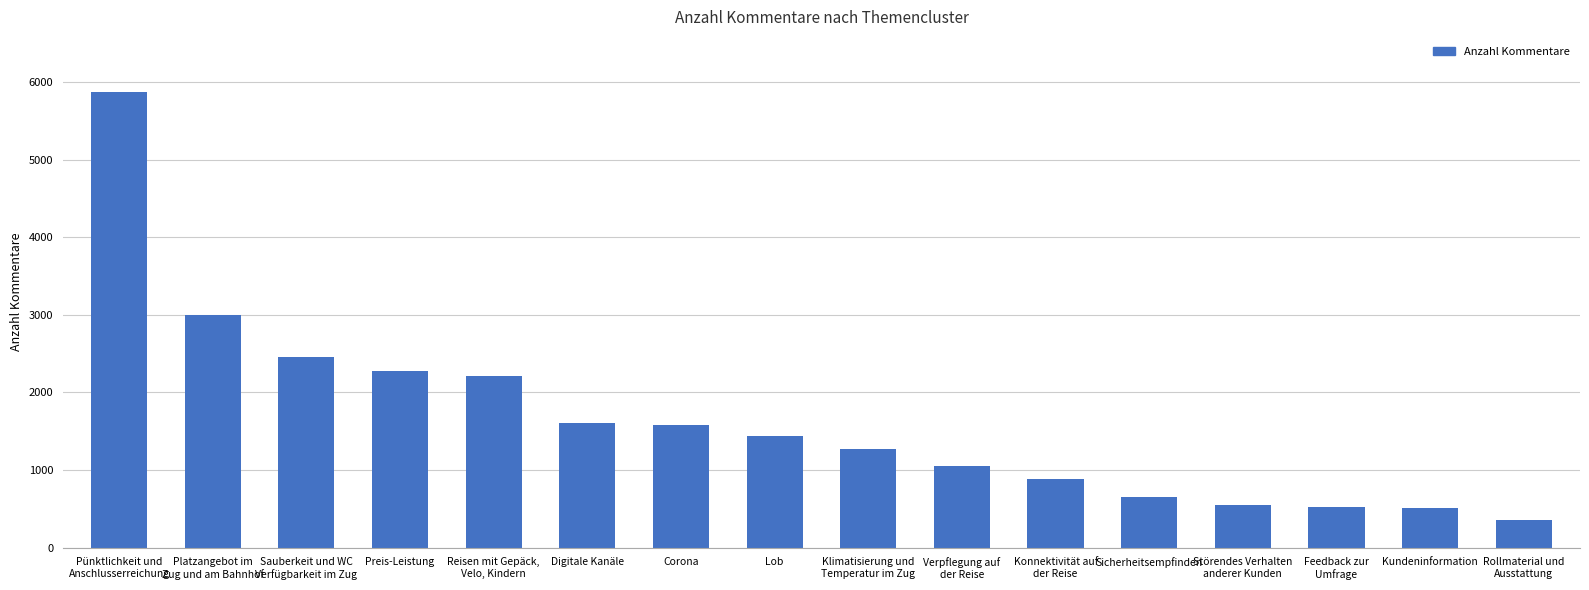

At which label does the data first exceed 1435?

Pünktlichkeit und
Anschlusserreichung